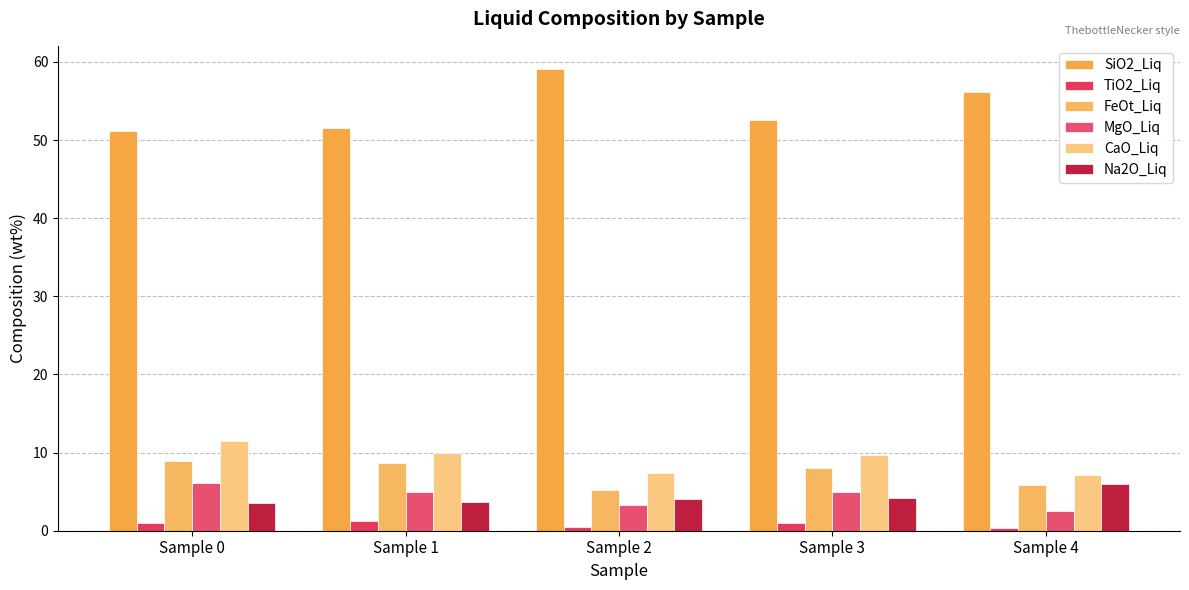

Which series changed the most between Sample 0 and Sample 2?

SiO2_Liq